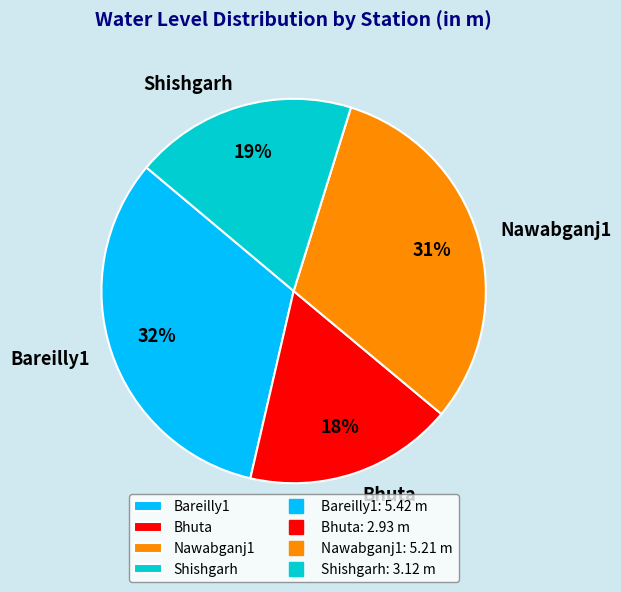

Is there a majority slice in this chart?

No